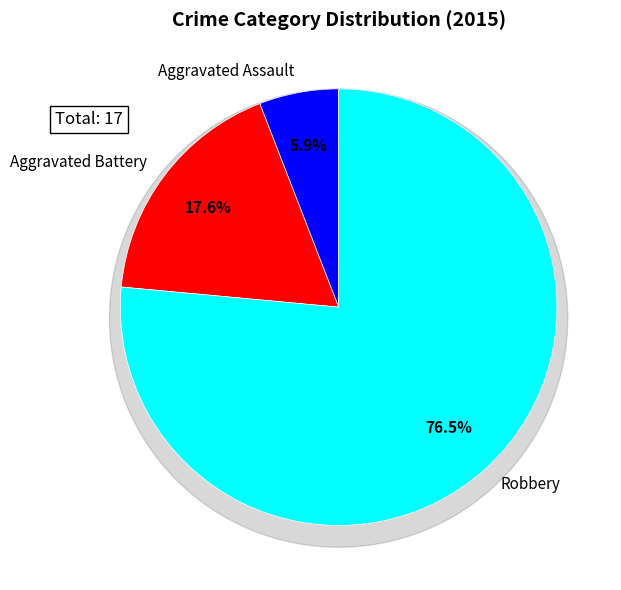

How many slices are in this pie chart?

3